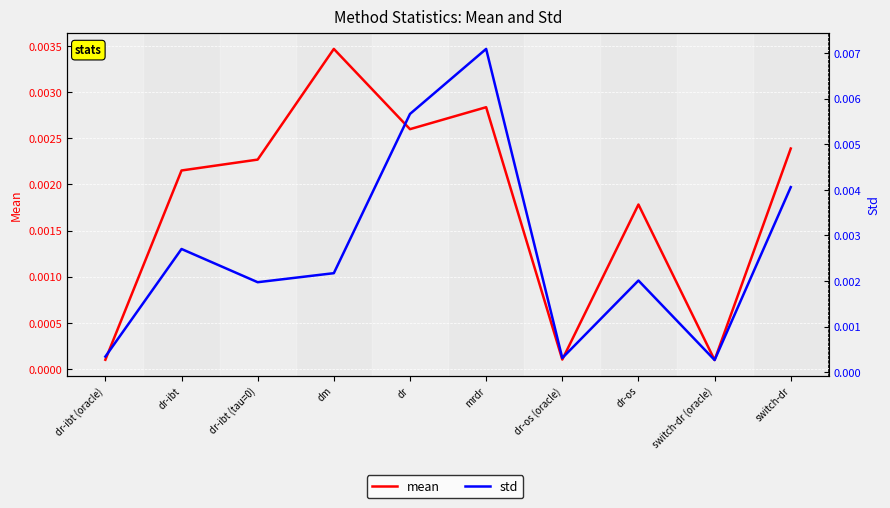

How many times do mean and std cross each other?

2